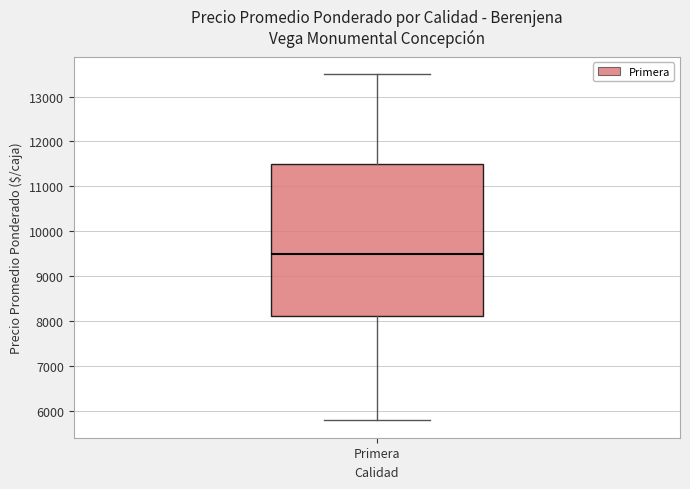

Where does the upper whisker of the box for Primera end on the y-axis? The values are not printed on the chart, so give them approximately, as read against the axis.

13500